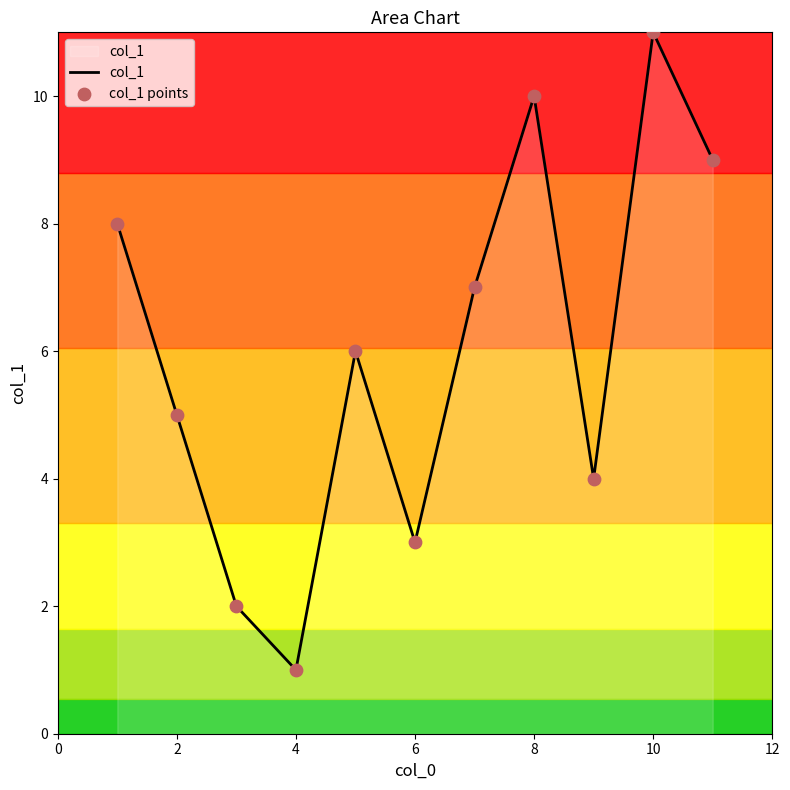

What is the greatest value displayed?

11